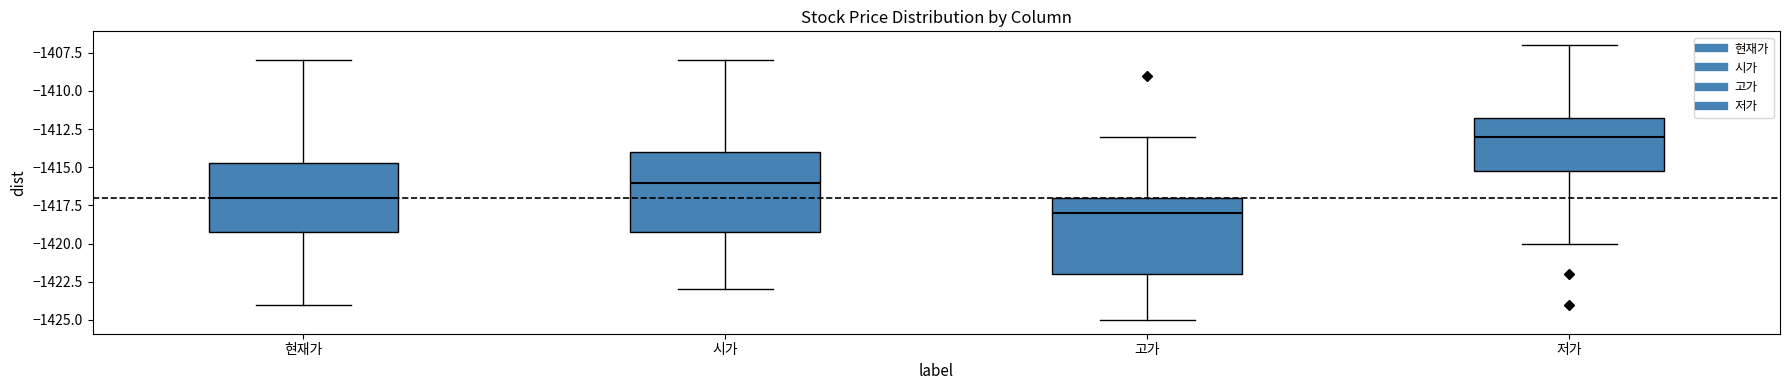

Reading left to right, transcribe this box plot: for each box, give where its median line is, the range the box spans, and where its two whiskers end, as read against the y-axis. The values are not printed on the chart, so give them approximately, as read against the axis.

현재가: median -1417.0, box -1419.0 to -1414.5, whiskers -1424.0 to -1408.0
시가: median -1416.0, box -1419.0 to -1414.0, whiskers -1423.0 to -1408.0
고가: median -1418.0, box -1422.0 to -1417.0, whiskers -1425.0 to -1413.0
저가: median -1413.0, box -1415.0 to -1411.5, whiskers -1420.0 to -1407.0